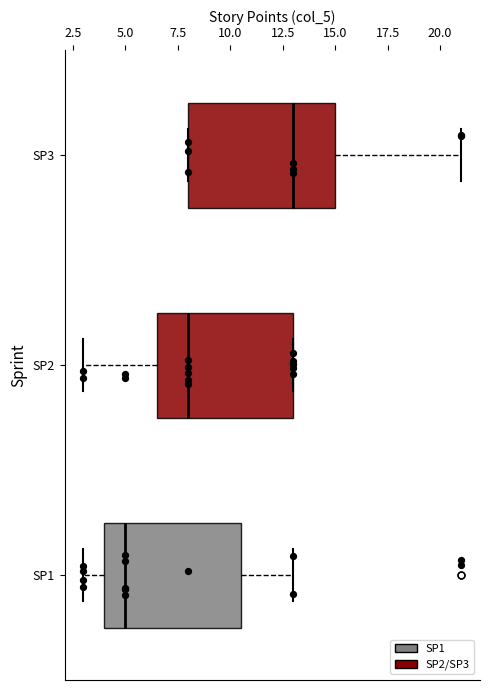

Where does the right whisker of the box for SP1 end on the x-axis? The values are not printed on the chart, so give them approximately, as read against the axis.

13.0